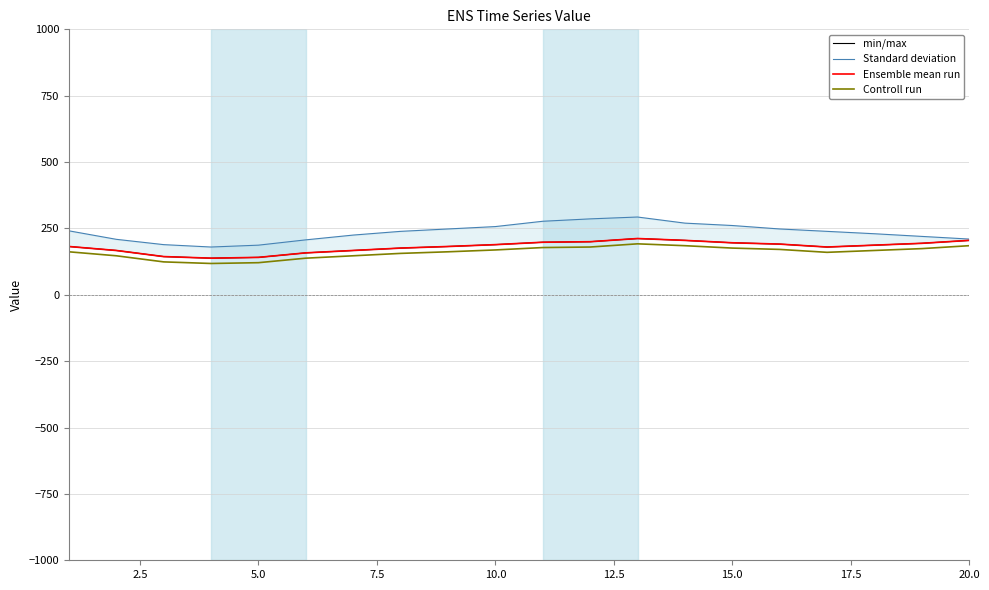

What is the lowest value of the Controll run series?

118